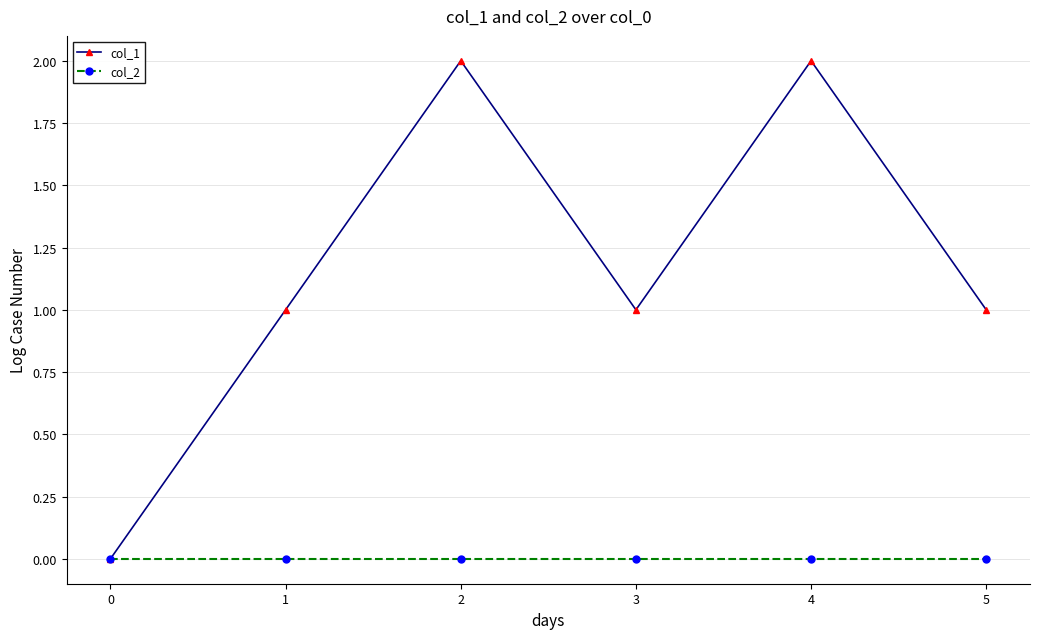

How many distinct data groups are displayed?

2